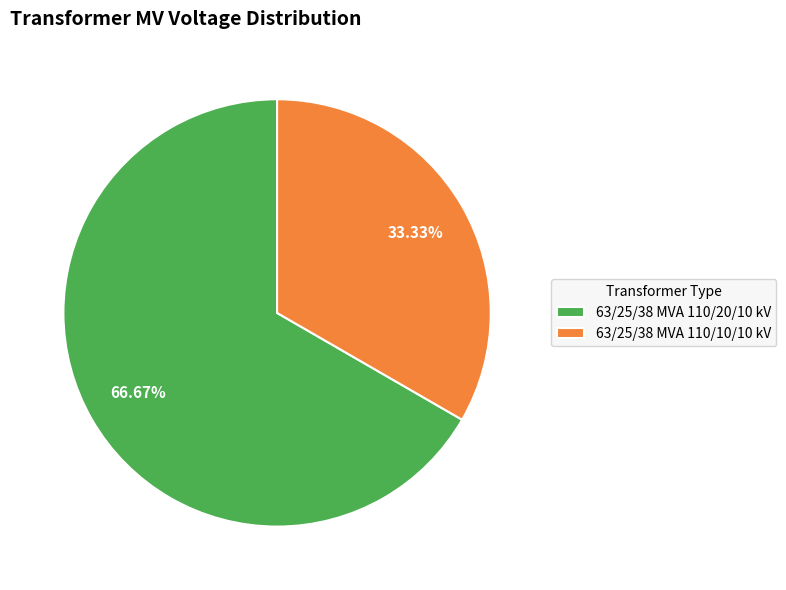

Which slice is the largest?

63/25/38 MVA 110/20/10 kV